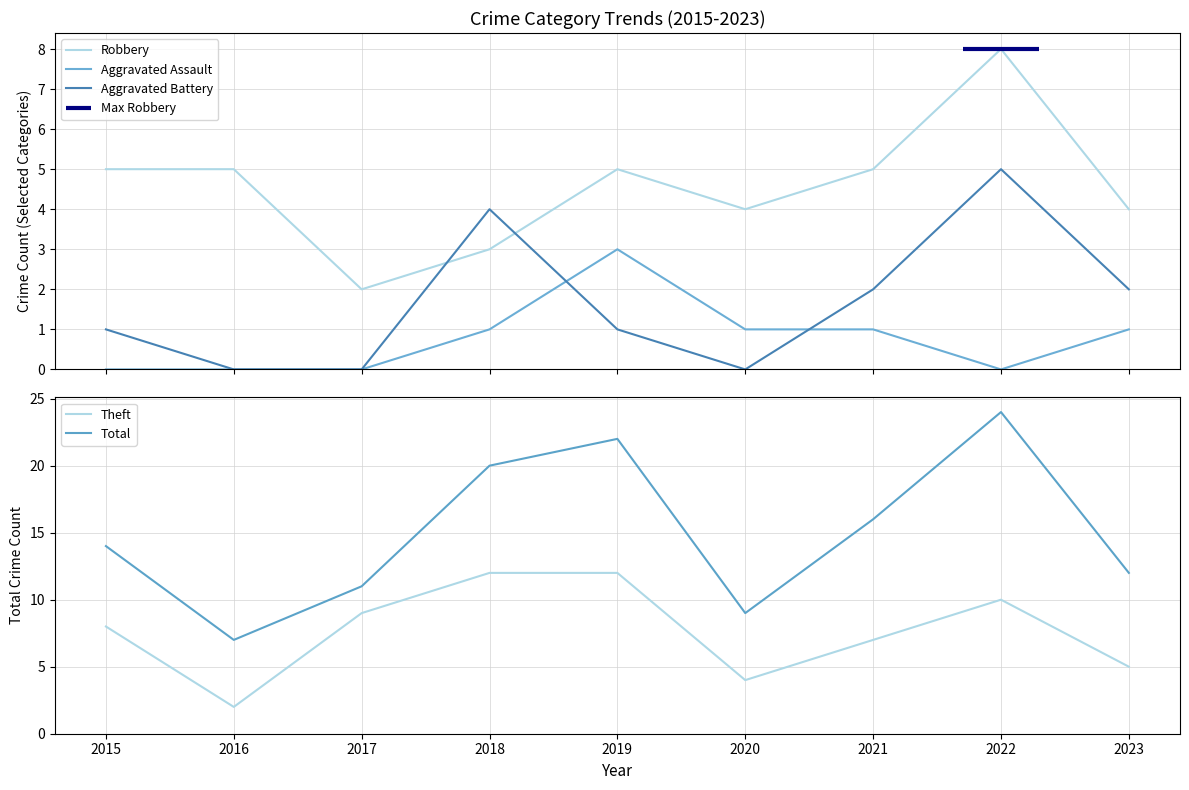

Reading left to right, extract all data points from this chart.

Robbery: 5	5	2	3	5	4	5	8	4
Aggravated Assault: 0	0	0	1	3	1	1	0	1
Aggravated Battery: 1	0	0	4	1	0	2	5	2
Theft: 8	2	9	12	12	4	7	10	5
Total: 14	7	11	20	22	9	16	24	12